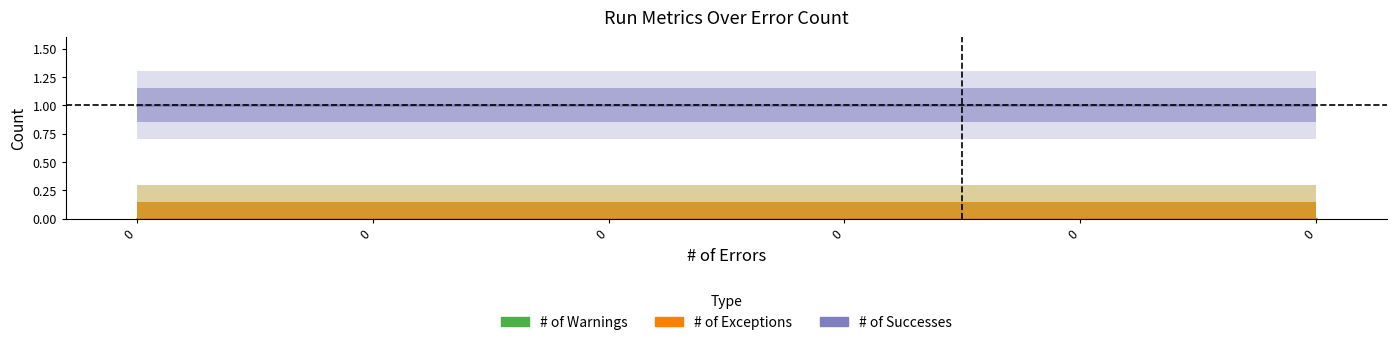

What value does the # of Successes series have at 0?

1